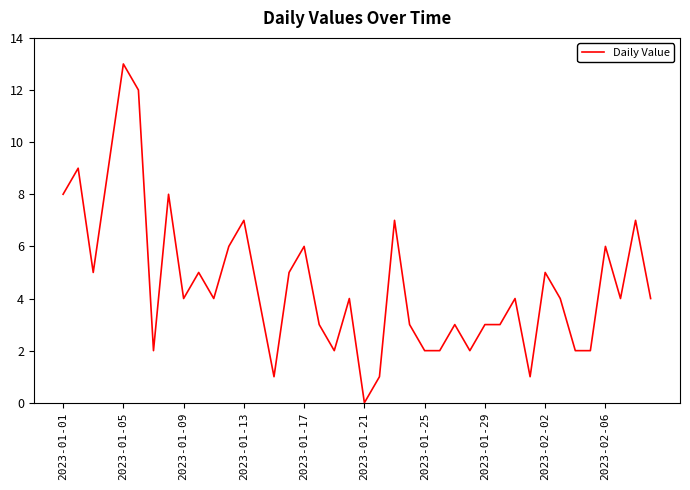

What is the greatest value displayed?

13